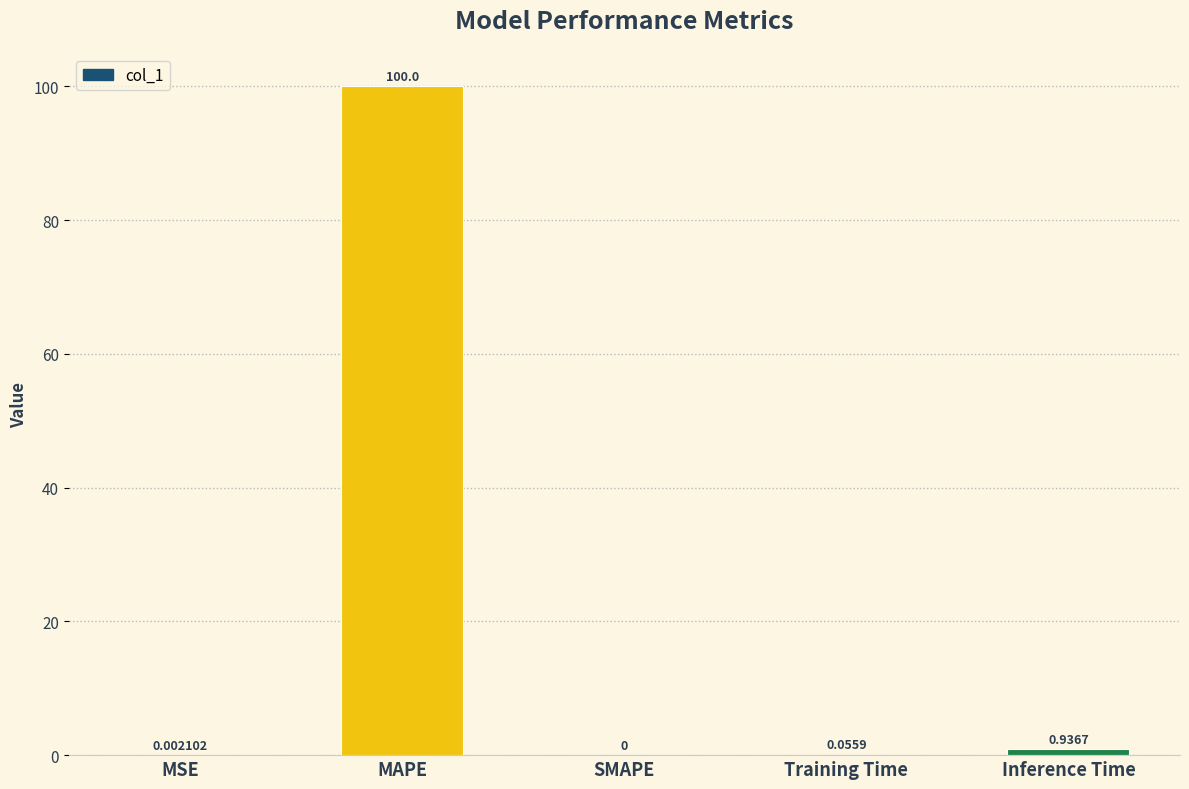

Where is the data nearest to the value 50?

Inference Time